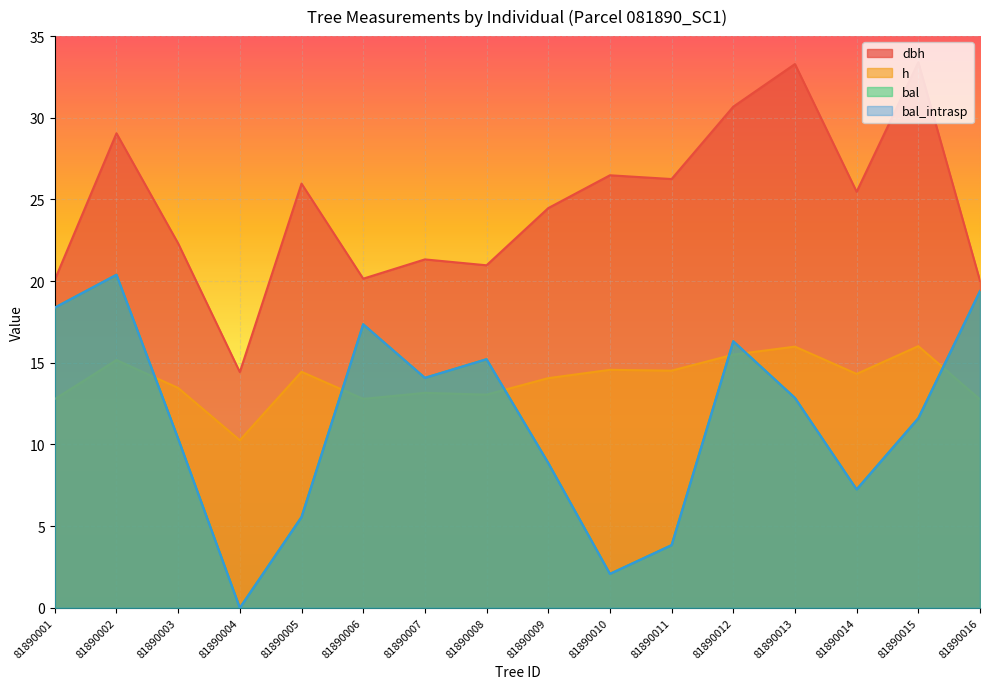

Rank the series at 81890012 from highest to lowest value.

dbh, bal, bal_intrasp, h